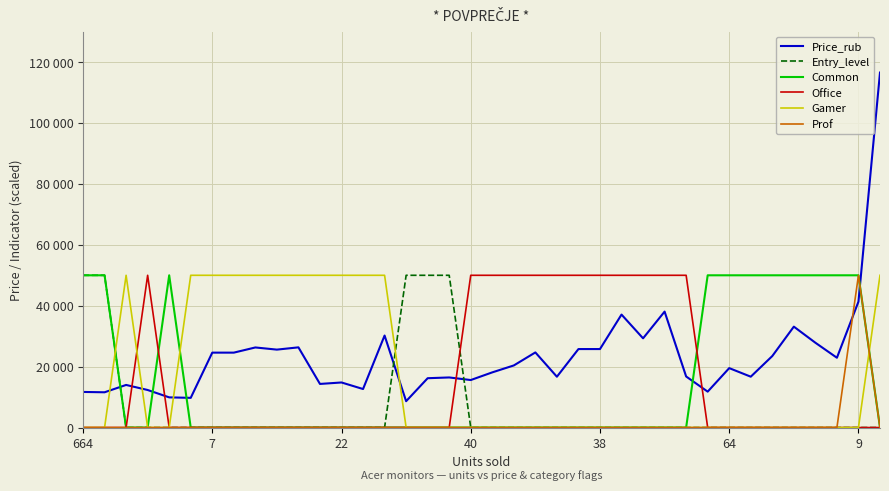

Does the chart display data point markers on the line(s)?

No